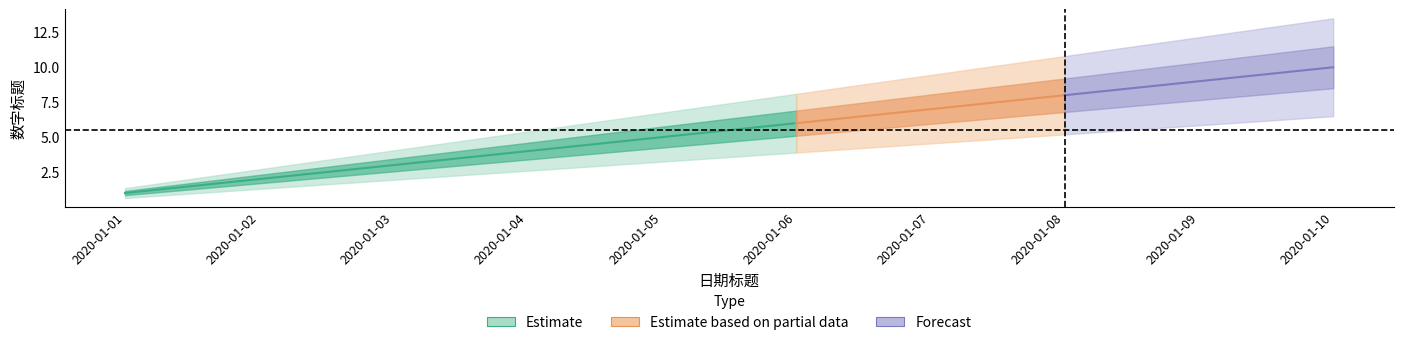

Reading right to left, list all the values displayed in this chart.

10	9	8	7	6	5	4	3	2	1